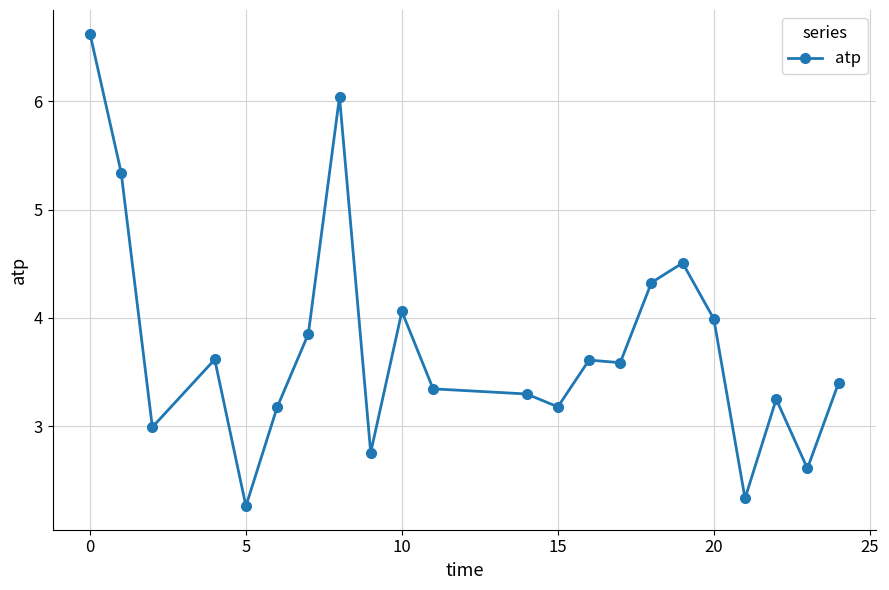

What is the value of the 19th point from the left?

2.3